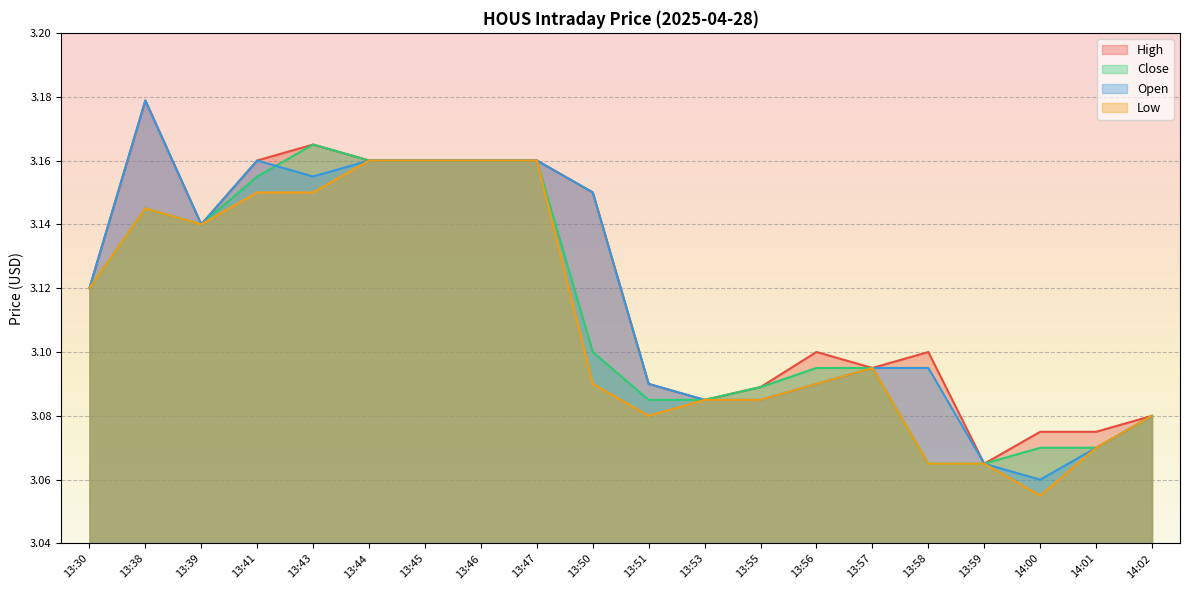

Reading left to right, list all the values displayed in this chart.

High: 13:30=3.1	13:38=3.2	13:39=3.1	13:41=3.2	13:43=3.2	13:44=3.2	13:45=3.2	13:46=3.2	13:47=3.2	13:50=3.2	13:51=3.1	13:53=3.1	13:55=3.1	13:56=3.1	13:57=3.1	13:58=3.1	13:59=3.1	14:00=3.1	14:01=3.1	14:02=3.1
Close: 13:30=3.1	13:38=3.1	13:39=3.1	13:41=3.2	13:43=3.2	13:44=3.2	13:45=3.2	13:46=3.2	13:47=3.2	13:50=3.1	13:51=3.1	13:53=3.1	13:55=3.1	13:56=3.1	13:57=3.1	13:58=3.1	13:59=3.1	14:00=3.1	14:01=3.1	14:02=3.1
Open: 13:30=3.1	13:38=3.2	13:39=3.1	13:41=3.2	13:43=3.2	13:44=3.2	13:45=3.2	13:46=3.2	13:47=3.2	13:50=3.2	13:51=3.1	13:53=3.1	13:55=3.1	13:56=3.1	13:57=3.1	13:58=3.1	13:59=3.1	14:00=3.1	14:01=3.1	14:02=3.1
Low: 13:30=3.1	13:38=3.1	13:39=3.1	13:41=3.2	13:43=3.2	13:44=3.2	13:45=3.2	13:46=3.2	13:47=3.2	13:50=3.1	13:51=3.1	13:53=3.1	13:55=3.1	13:56=3.1	13:57=3.1	13:58=3.1	13:59=3.1	14:00=3.1	14:01=3.1	14:02=3.1